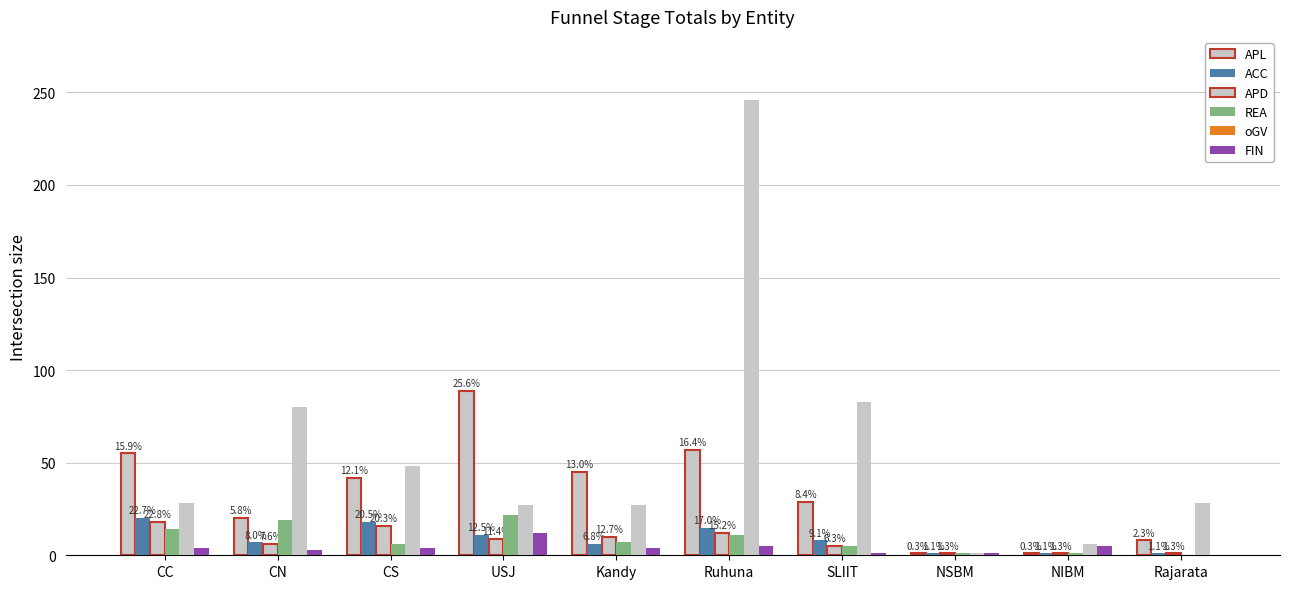

What is the label of the 1st bar from the right?

Rajarata